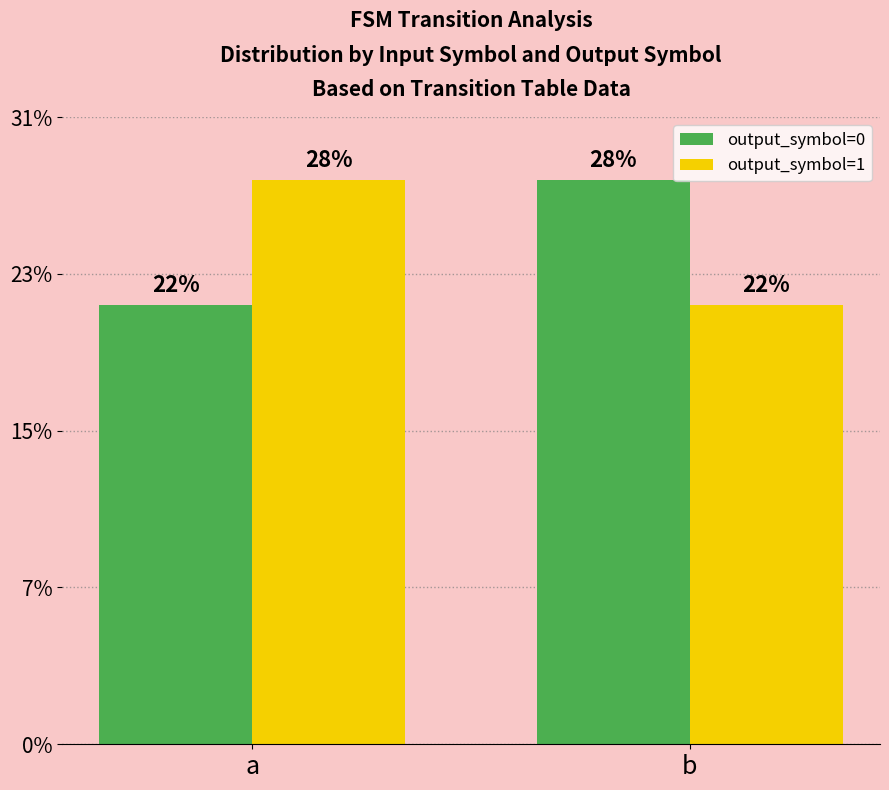

Are the bars horizontal?

No